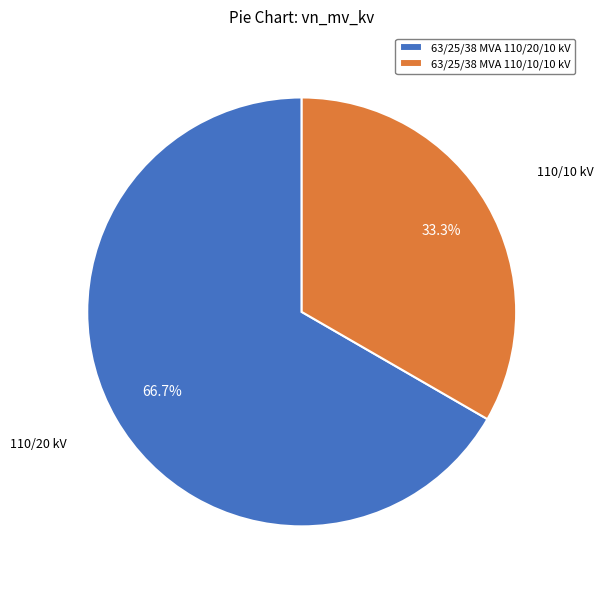

To the nearest percent, what portion does 63/25/38 MVA 110/20/10 kV represent?

67%